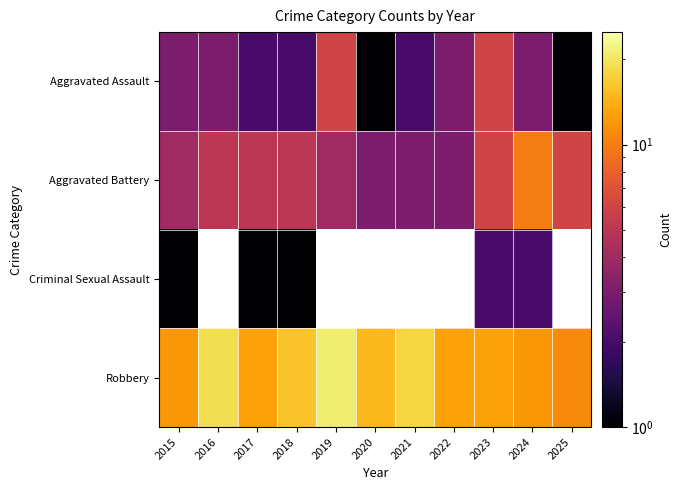

Count the Criminal Sexual Assault values in the range 1 to 2.

5